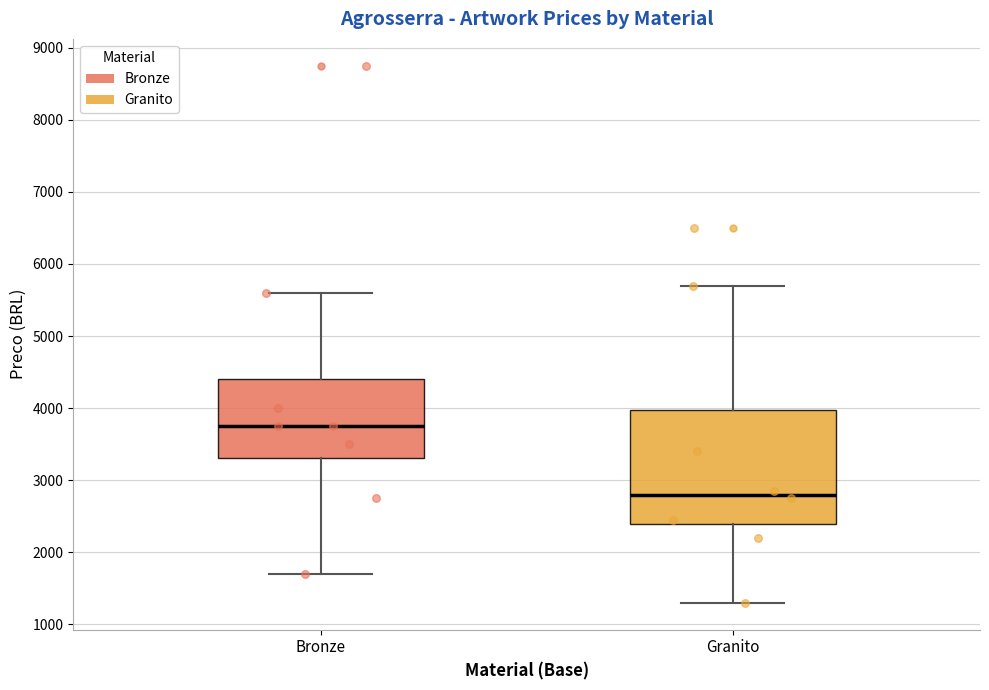

Reading left to right, transcribe this box plot: for each box, give where its median line is, the range the box spans, and where its two whiskers end, as read against the y-axis. The values are not printed on the chart, so give them approximately, as read against the axis.

Bronze: median 3800, box 3300 to 4400, whiskers 1700 to 5600
Granito: median 2800, box 2400 to 4000, whiskers 1300 to 5700